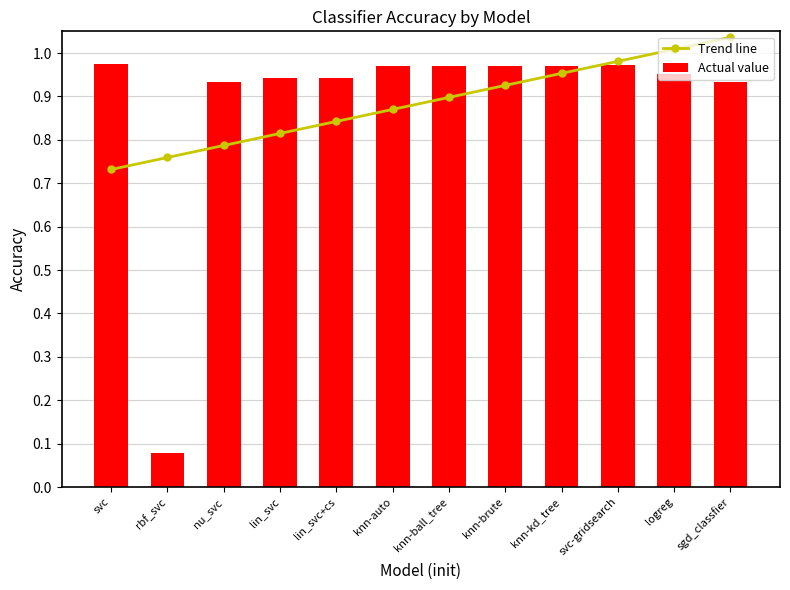

What is the sum of all Trend line values?

10.6